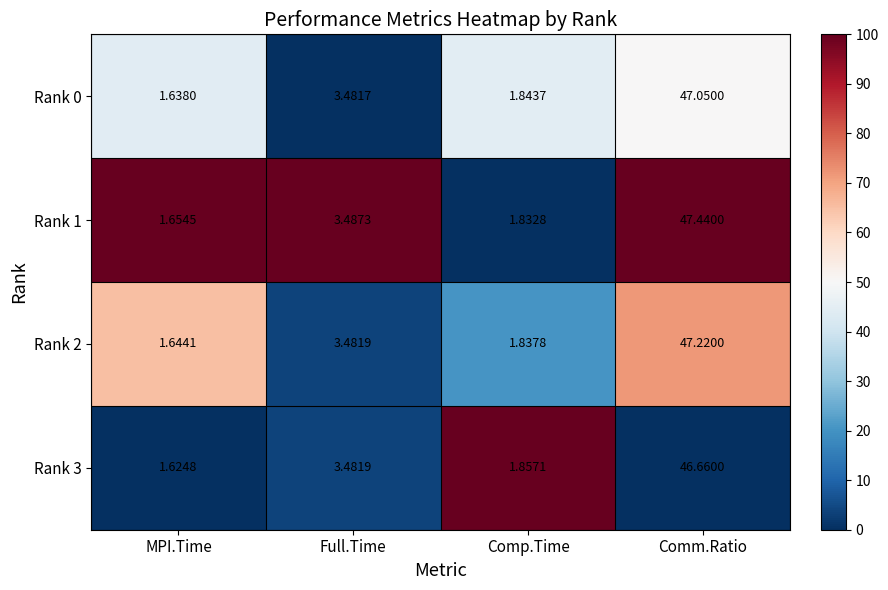

Where is Rank 3 nearest to the value 24?

Full.Time